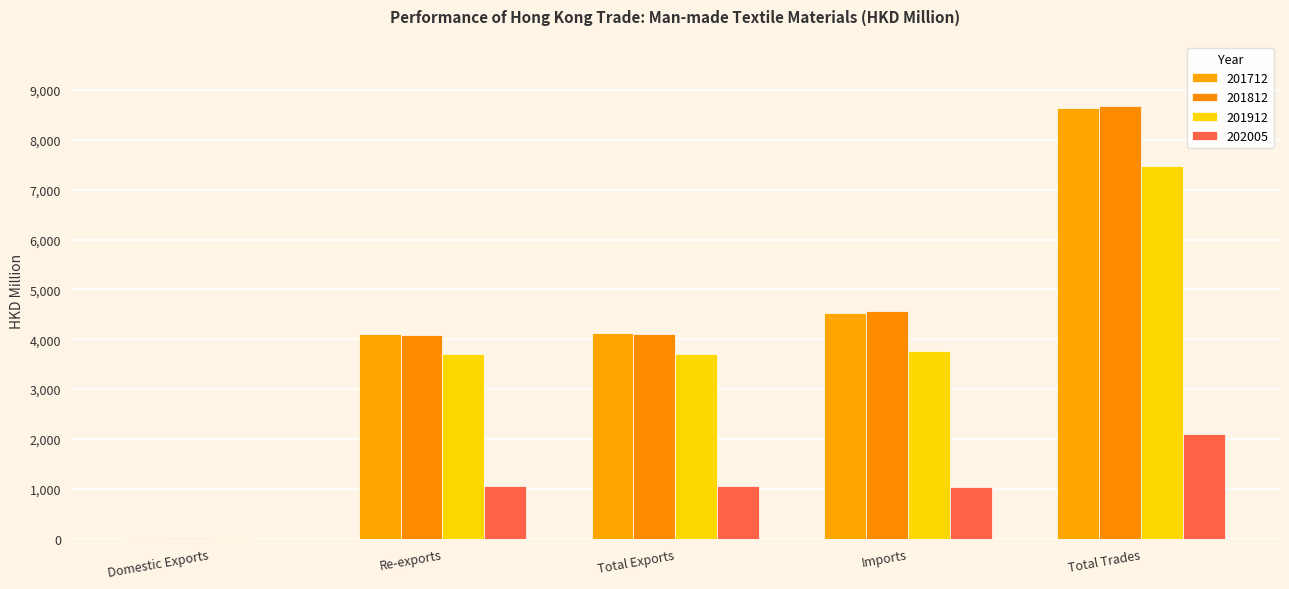

What is the difference between the maximum and minimum values in the 202005 series?

2101.3